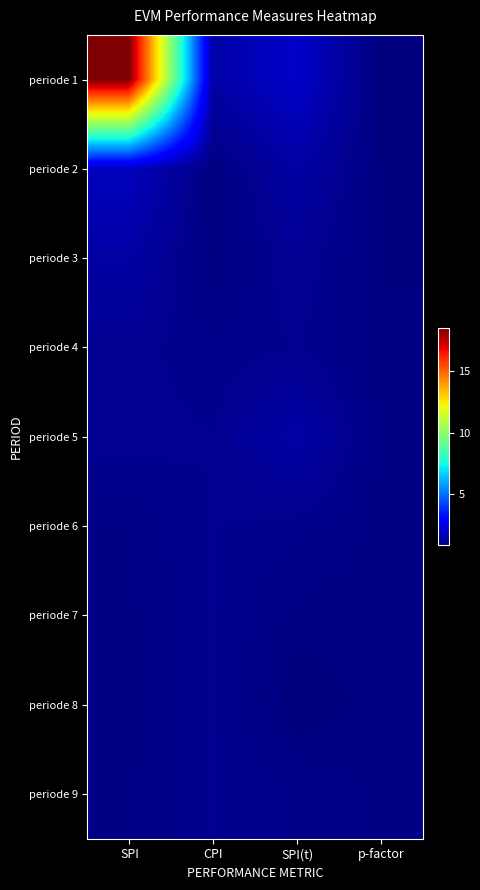

Which series has the widest spread of values?

periode 1